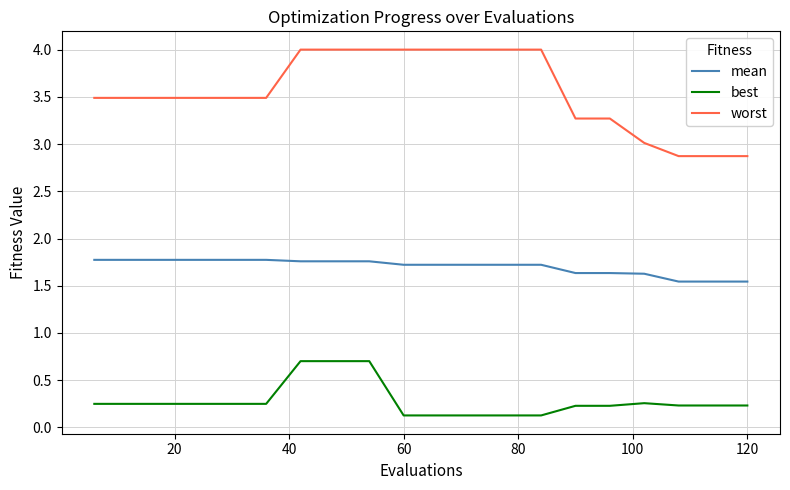

Which series has the largest total across all categories?

worst